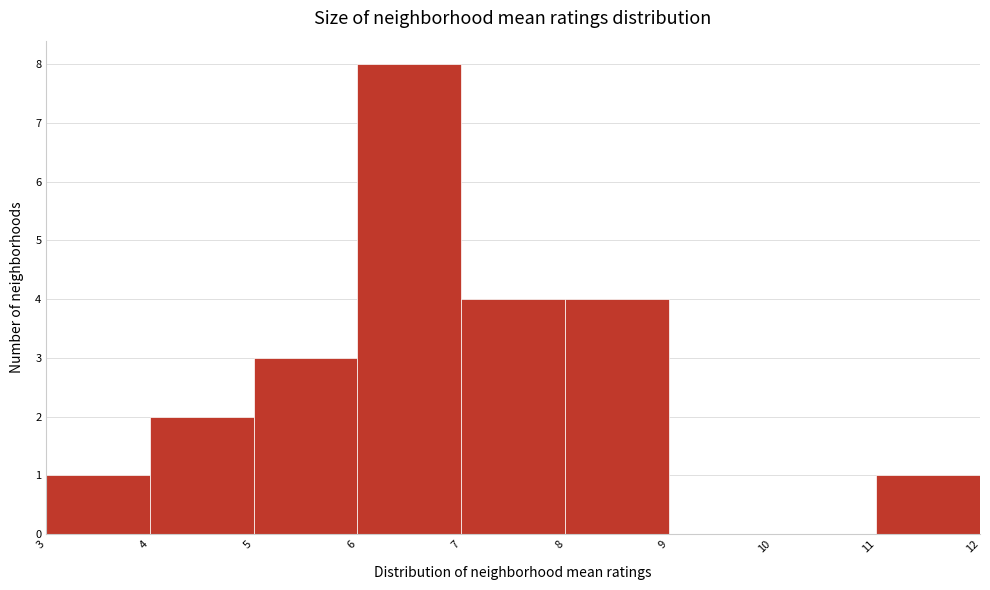

Reading left to right, list every bar in this chart as the range it spans on the x-axis followed by its height. The values are not printed on the chart, so give them approximately, as read against the axis.

3 to 4: 1
4 to 5: 2
5 to 6: 3
6 to 7: 8
7 to 8: 4
8 to 9: 4
9 to 10: 0
10 to 11: 0
11 to 12: 1